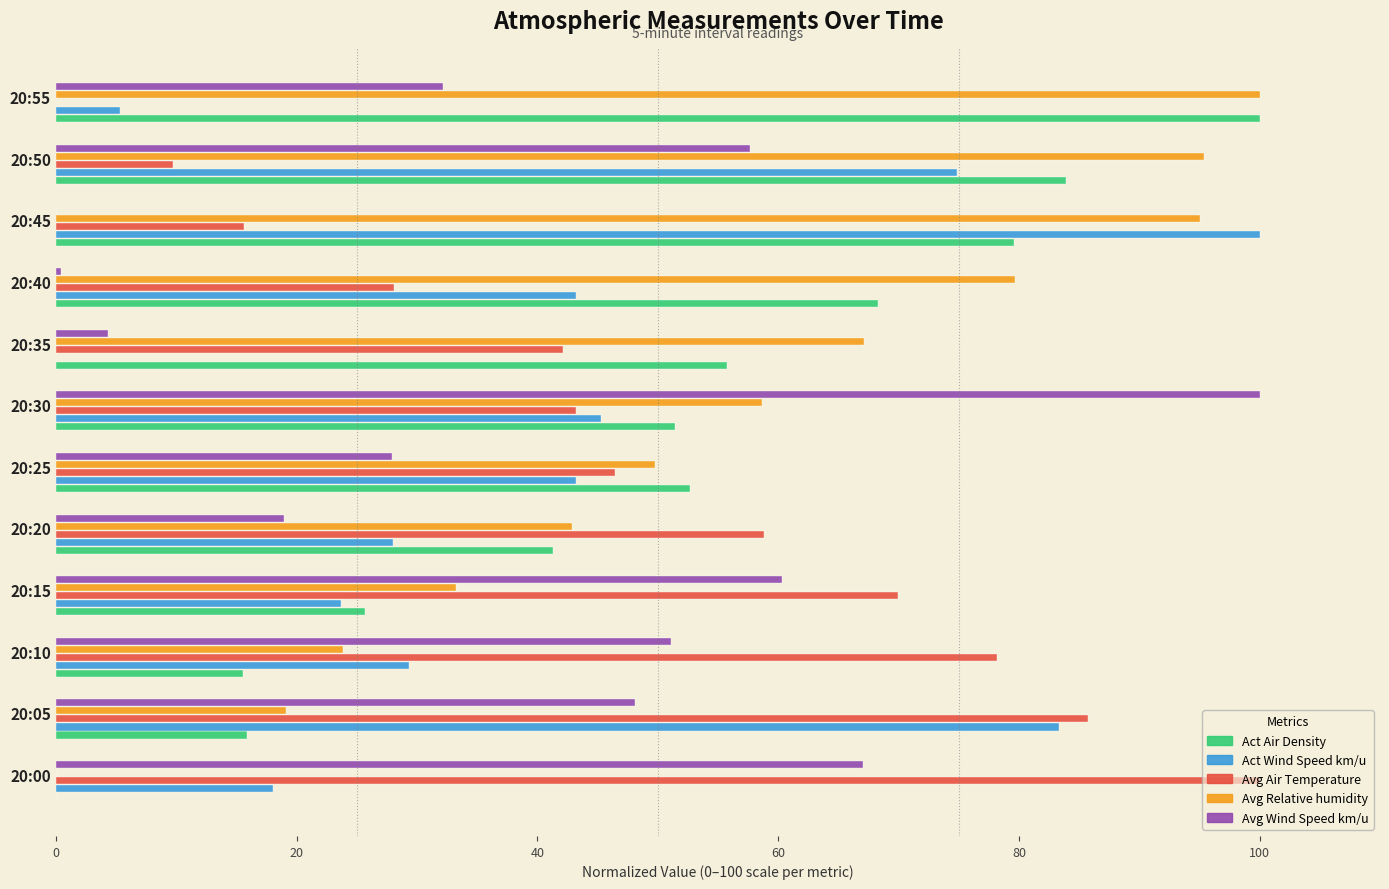

Which category has the highest value in the Avg Air Temperature series?

20:00